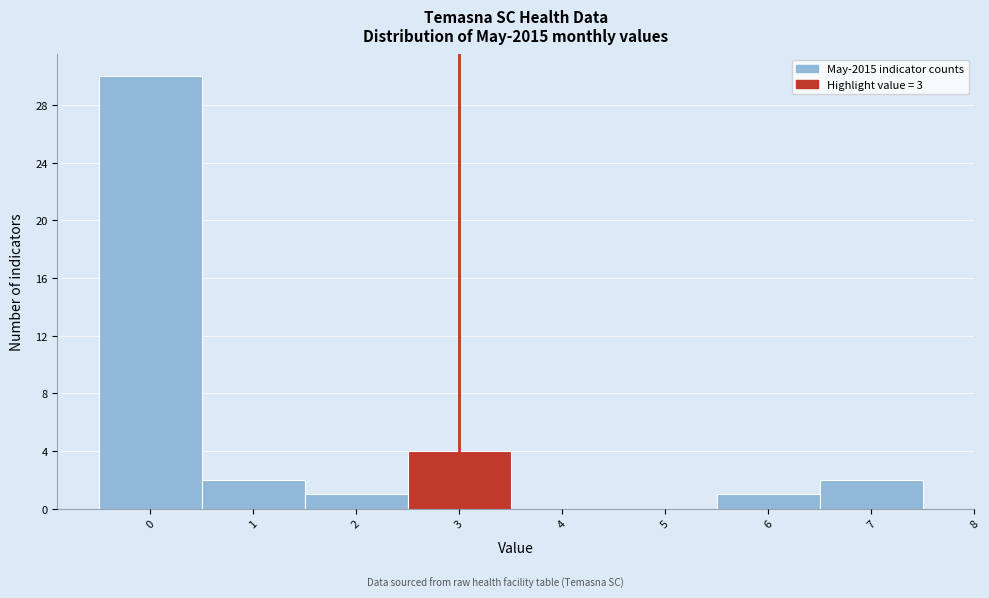

Reading left to right, transcribe this chart: for each bar, give the range it covers on the x-axis and its height. The values are not printed on the chart, so give them approximately, as read against the axis.

-0.5 to 0.5: 30
0.5 to 1.5: 2
1.5 to 2.5: 1
2.5 to 3.5: 4
3.5 to 4.5: 0
4.5 to 5.5: 0
5.5 to 6.5: 1
6.5 to 7.5: 2